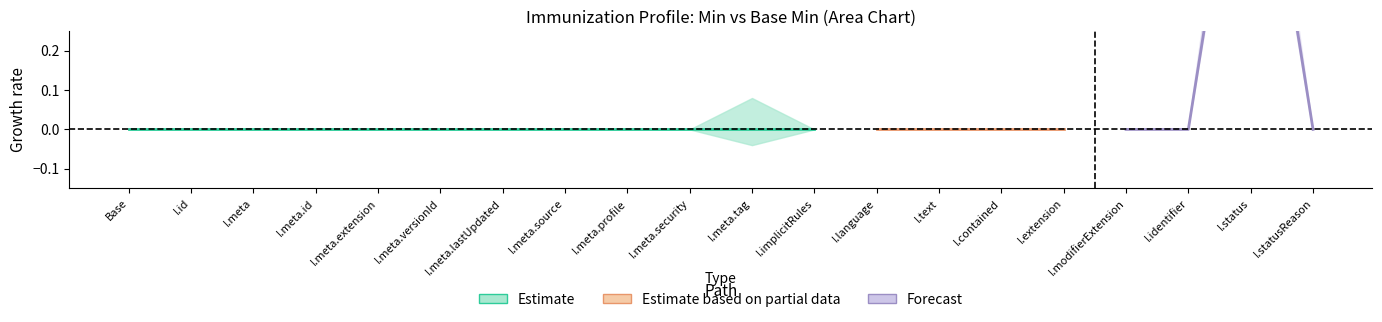

Is it true that x_min equals 0 at 11?

False